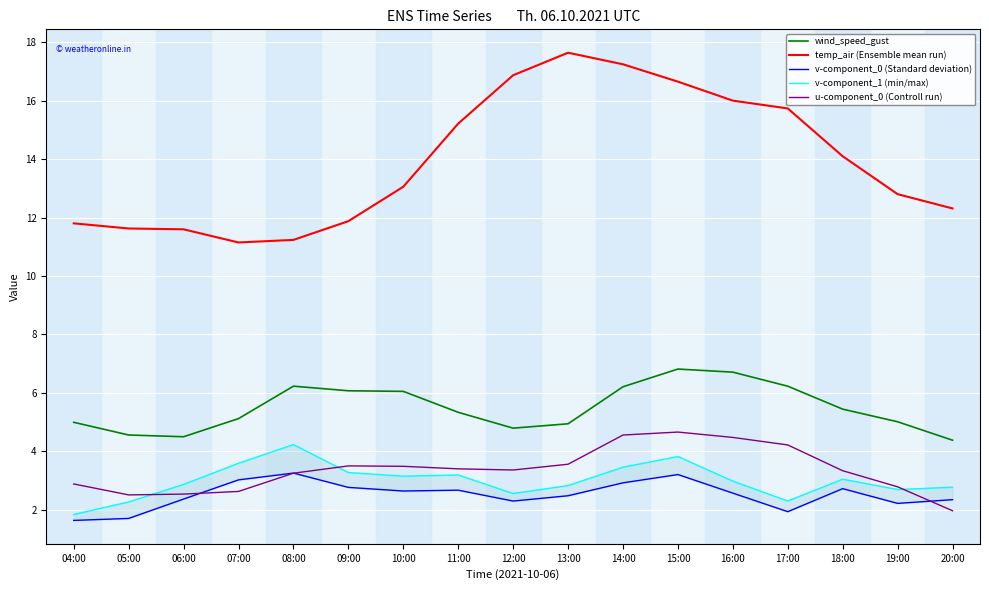

Reading left to right, list all the values displayed in this chart.

wind_speed_gust: 04:00=5.0	05:00=4.6	06:00=4.5	07:00=5.1	08:00=6.2	09:00=6.1	10:00=6.0	11:00=5.3	12:00=4.8	13:00=4.9	14:00=6.2	15:00=6.8	16:00=6.7	17:00=6.2	18:00=5.4	19:00=5.0	20:00=4.4
temp_air (Ensemble mean run): 04:00=11.8	05:00=11.6	06:00=11.6	07:00=11.1	08:00=11.2	09:00=11.9	10:00=13.1	11:00=15.2	12:00=16.9	13:00=17.6	14:00=17.3	15:00=16.7	16:00=16.0	17:00=15.7	18:00=14.1	19:00=12.8	20:00=12.3
v-component_0 (Standard deviation): 04:00=1.6	05:00=1.7	06:00=2.4	07:00=3.0	08:00=3.2	09:00=2.8	10:00=2.6	11:00=2.7	12:00=2.3	13:00=2.5	14:00=2.9	15:00=3.2	16:00=2.6	17:00=1.9	18:00=2.7	19:00=2.2	20:00=2.3
v-component_1 (min/max): 04:00=1.8	05:00=2.3	06:00=2.9	07:00=3.6	08:00=4.2	09:00=3.3	10:00=3.1	11:00=3.2	12:00=2.5	13:00=2.8	14:00=3.4	15:00=3.8	16:00=3.0	17:00=2.3	18:00=3.0	19:00=2.7	20:00=2.8
u-component_0 (Controll run): 04:00=2.9	05:00=2.5	06:00=2.5	07:00=2.6	08:00=3.2	09:00=3.5	10:00=3.5	11:00=3.4	12:00=3.4	13:00=3.6	14:00=4.6	15:00=4.7	16:00=4.5	17:00=4.2	18:00=3.3	19:00=2.8	20:00=2.0